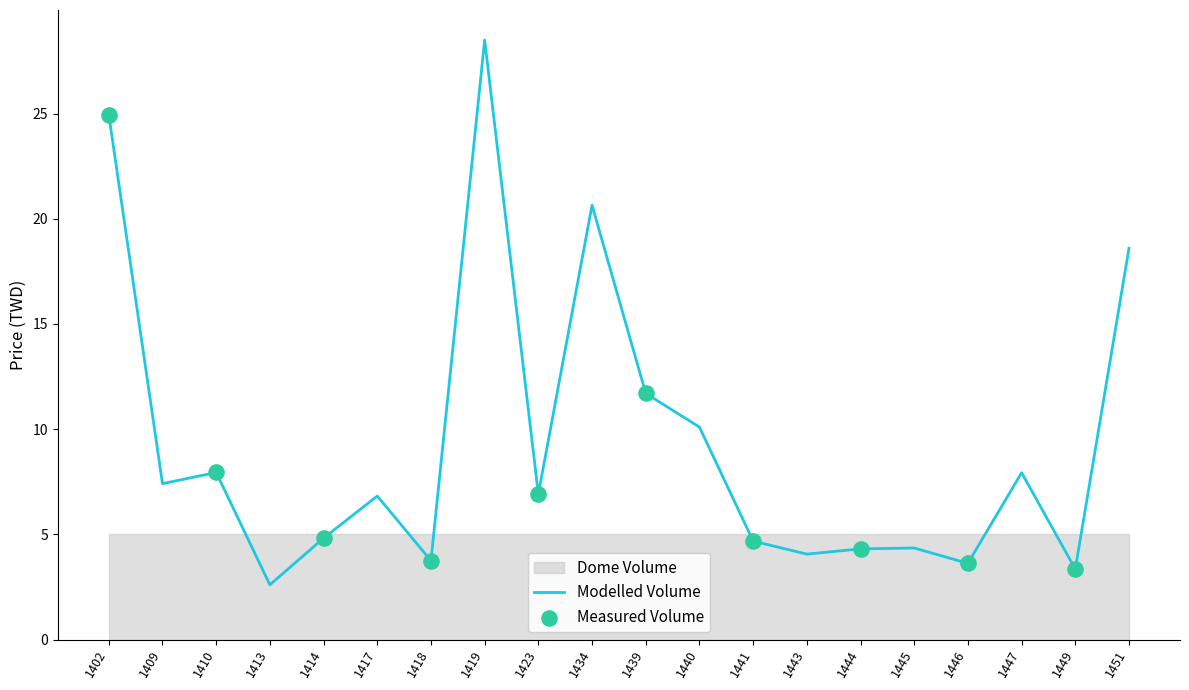

At how many categories does at least one series exceed 11?

5